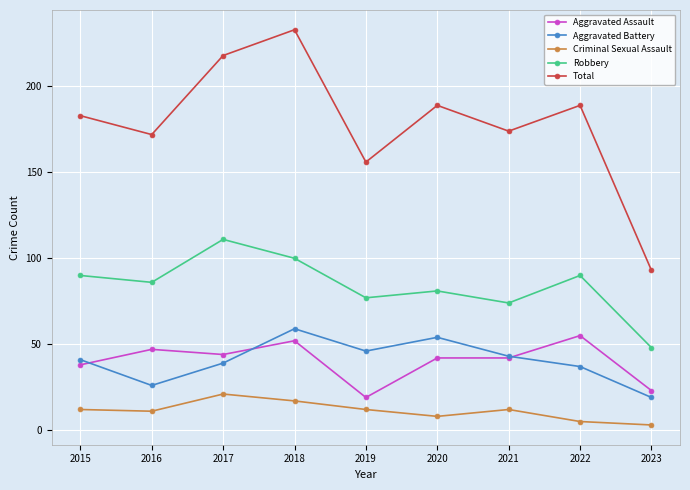

Which series has the largest range (max minus min)?

Total